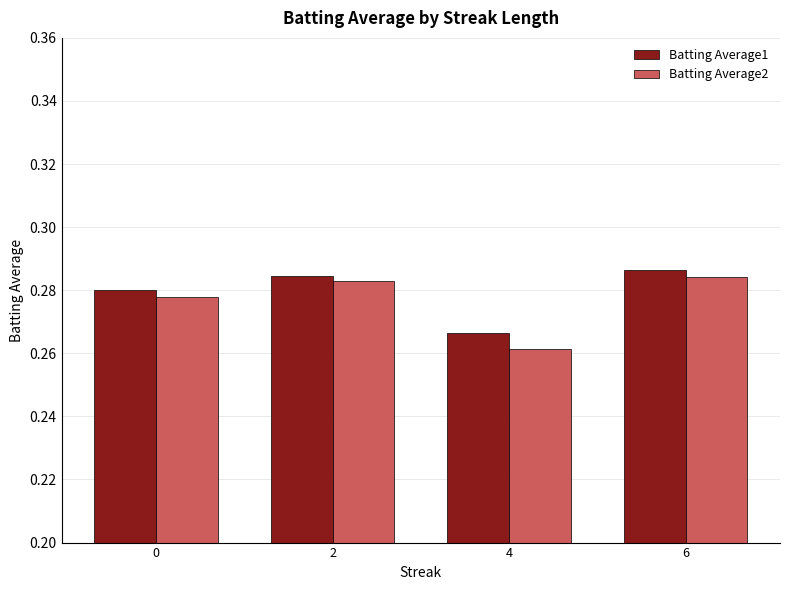

Between 2 and 4, which series saw the biggest shift?

Batting Average2